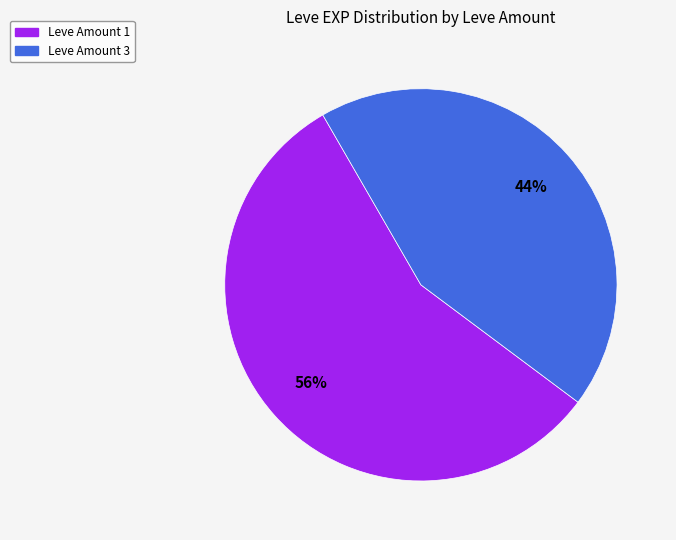

Is there a majority slice in this chart?

Yes